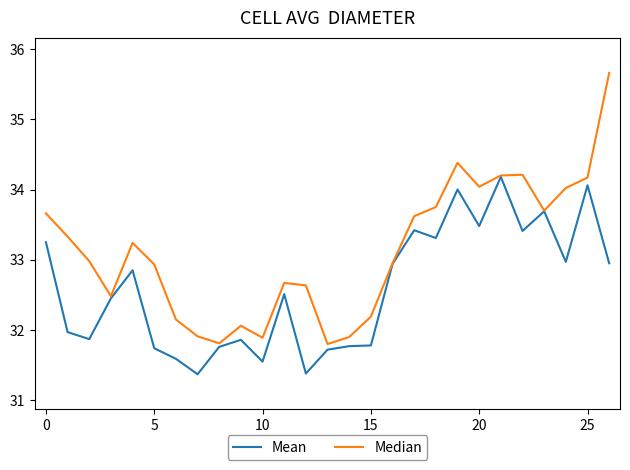

Which series has the largest range (max minus min)?

Median